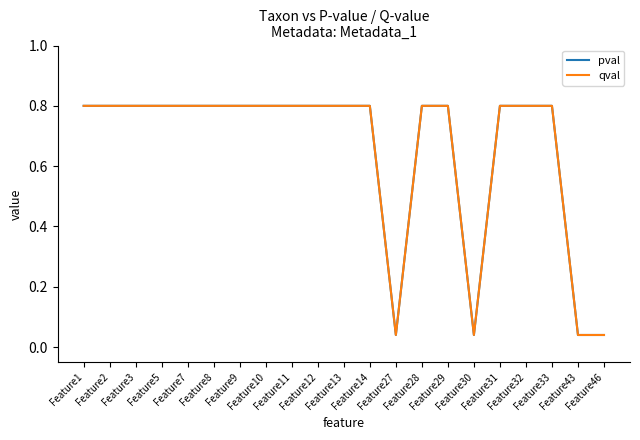

Between Feature1 and Feature13, which series saw the biggest shift?

pval